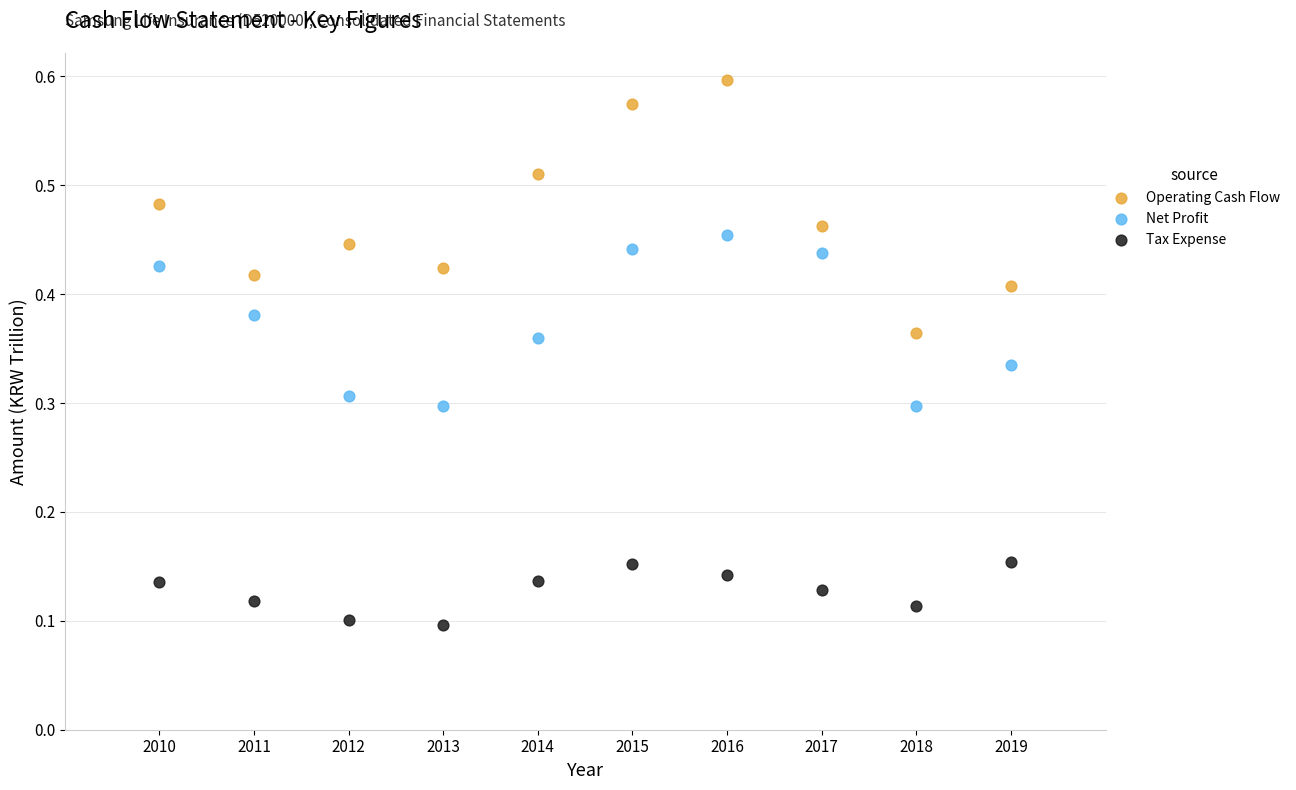

Which series has the widest spread of Y values?

Operating Cash Flow